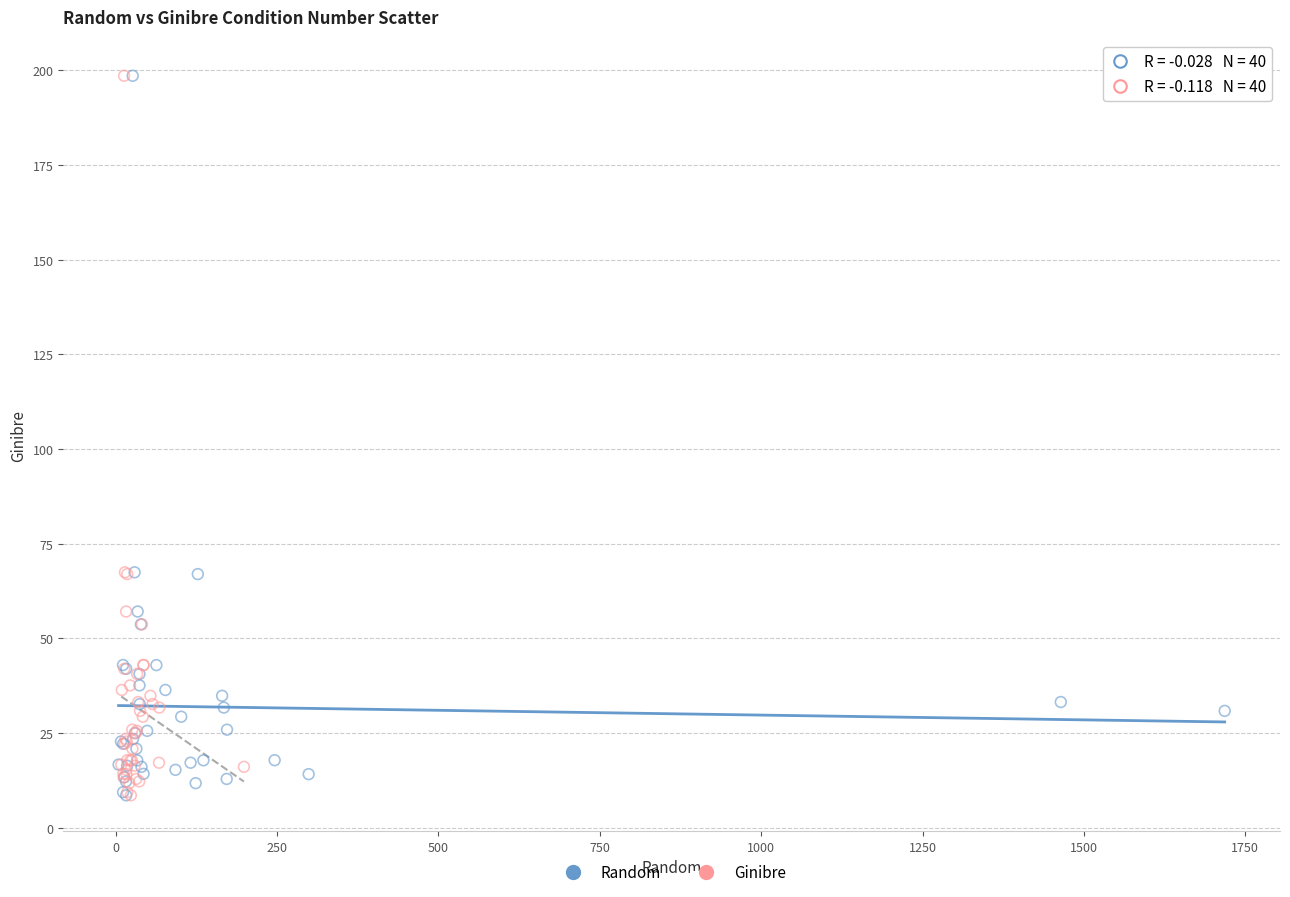

What are all the series names shown in the legend?

Random, Ginibre